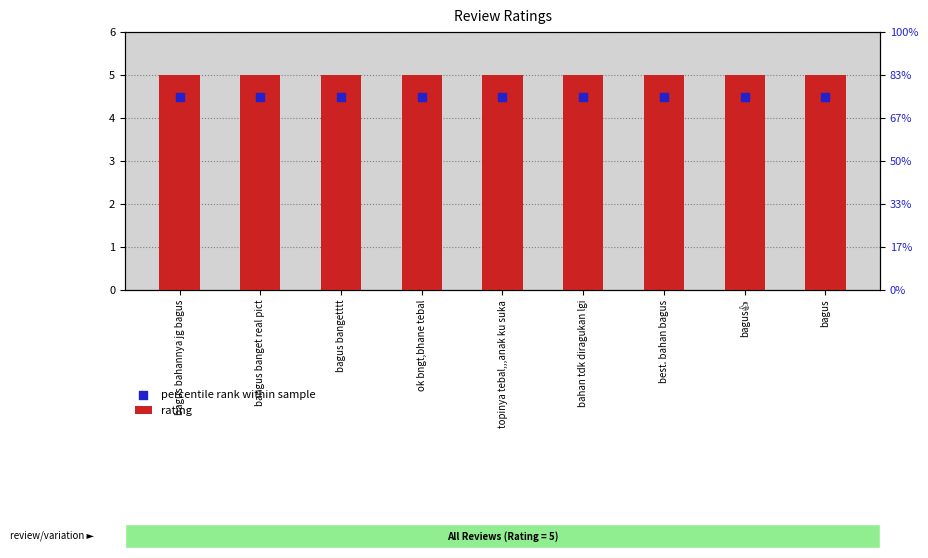

Which series reaches the minimum Y coordinate?

percentile rank within sample